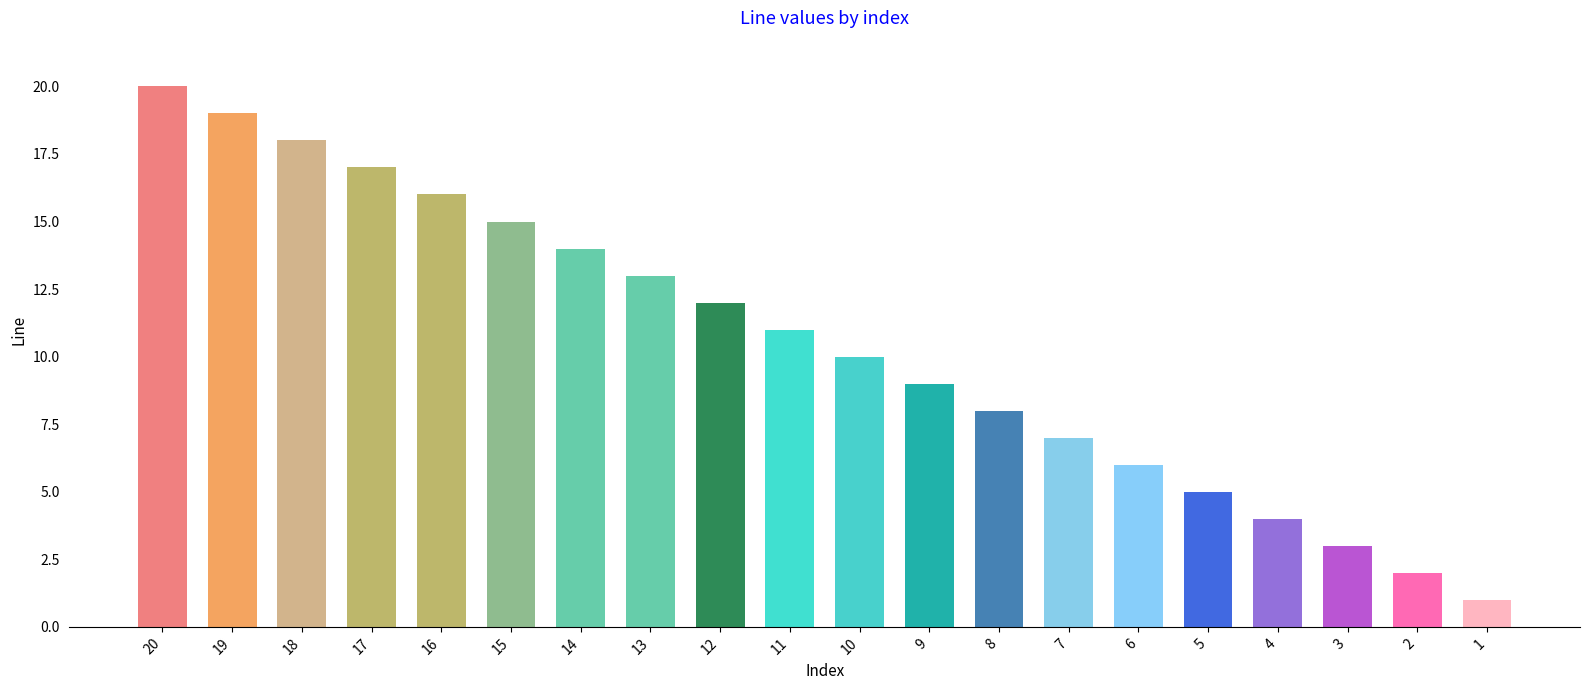

Rank the categories by value from lowest to highest.

1, 2, 3, 4, 5, 6, 7, 8, 9, 10, 11, 12, 13, 14, 15, 16, 17, 18, 19, 20